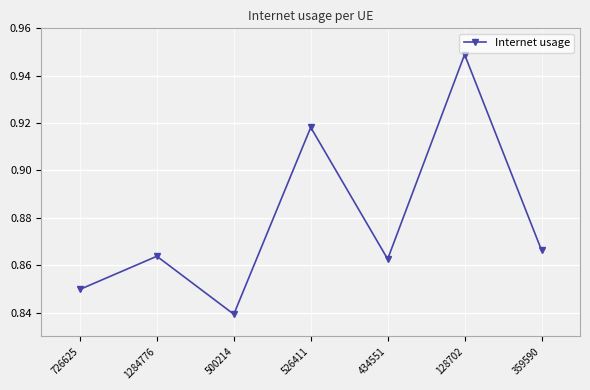

True or false: the data has more than 0 interior local peaks.

True